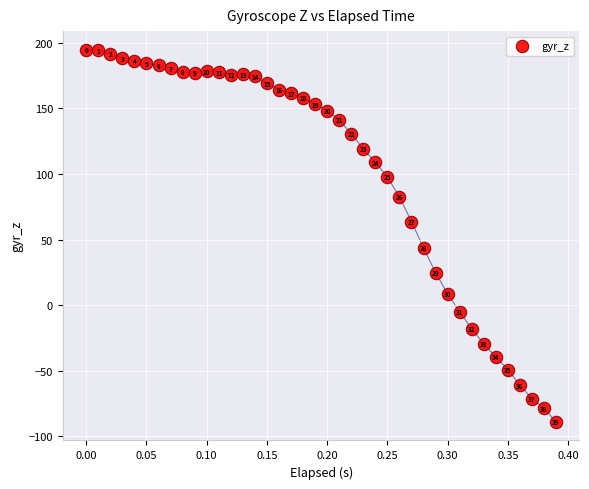

What is the range of Y values (max minus min)?

283.5